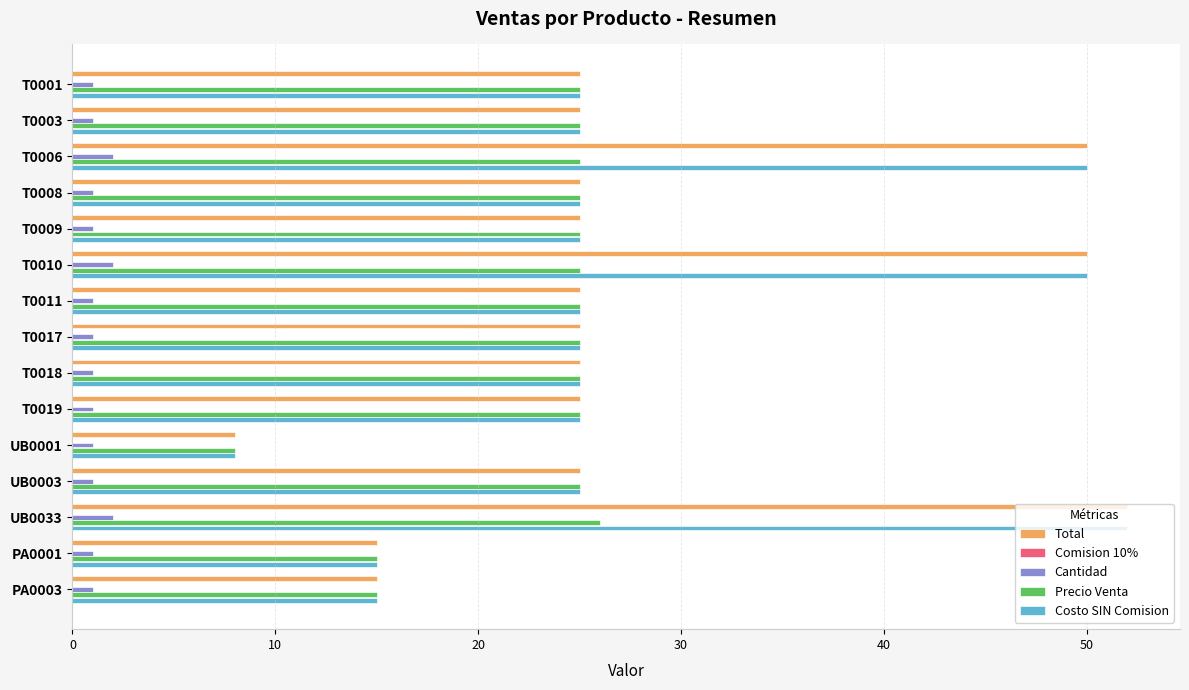

How many categories are shown in the chart?

15